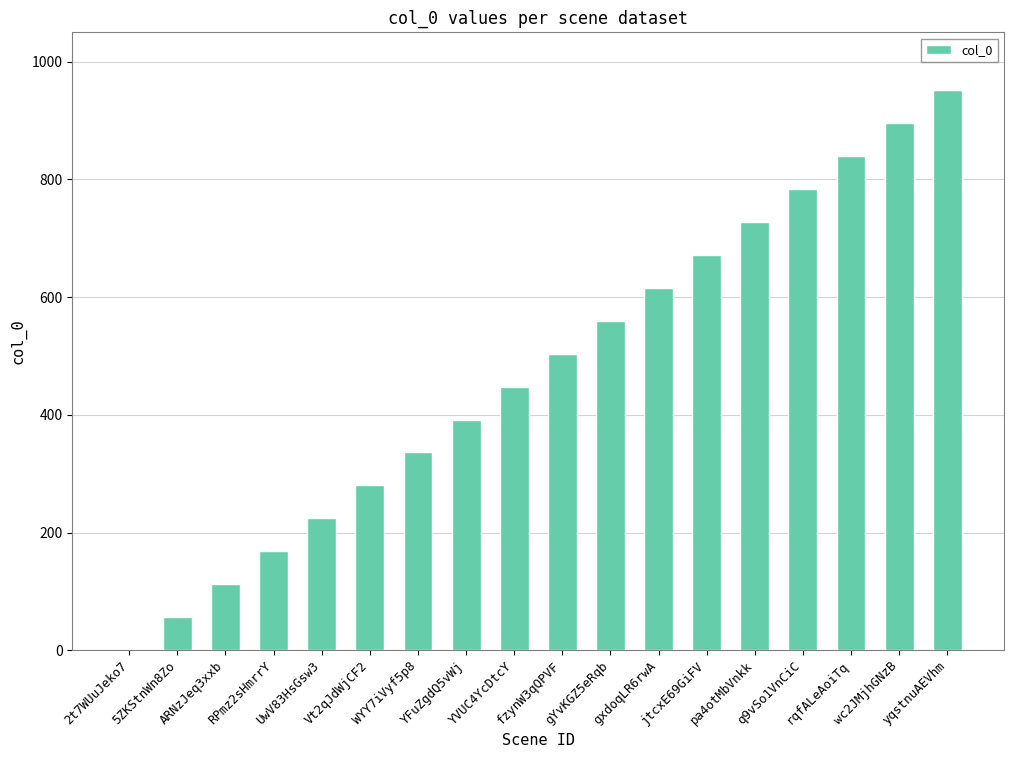

Does the chart contain stacked bars?

No